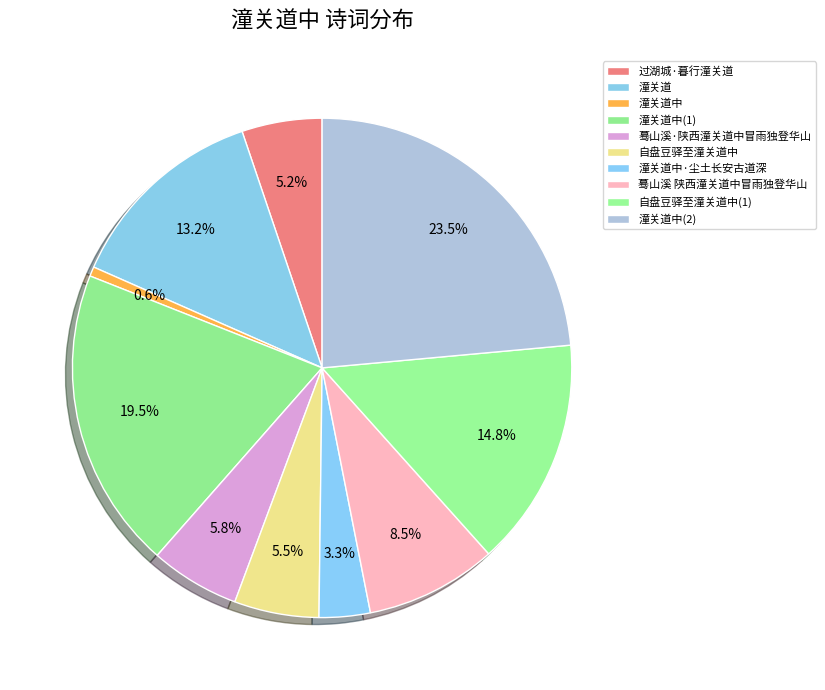

Rank the categories by value from lowest to highest.

潼关道中, 潼关道中·尘土长安古道深, 过湖城·暮行潼关道, 自盘豆驿至潼关道中, 蓦山溪·陕西潼关道中冒雨独登华山, 蓦山溪 陕西潼关道中冒雨独登华山, 潼关道, 自盘豆驿至潼关道中, 潼关道中, 潼关道中